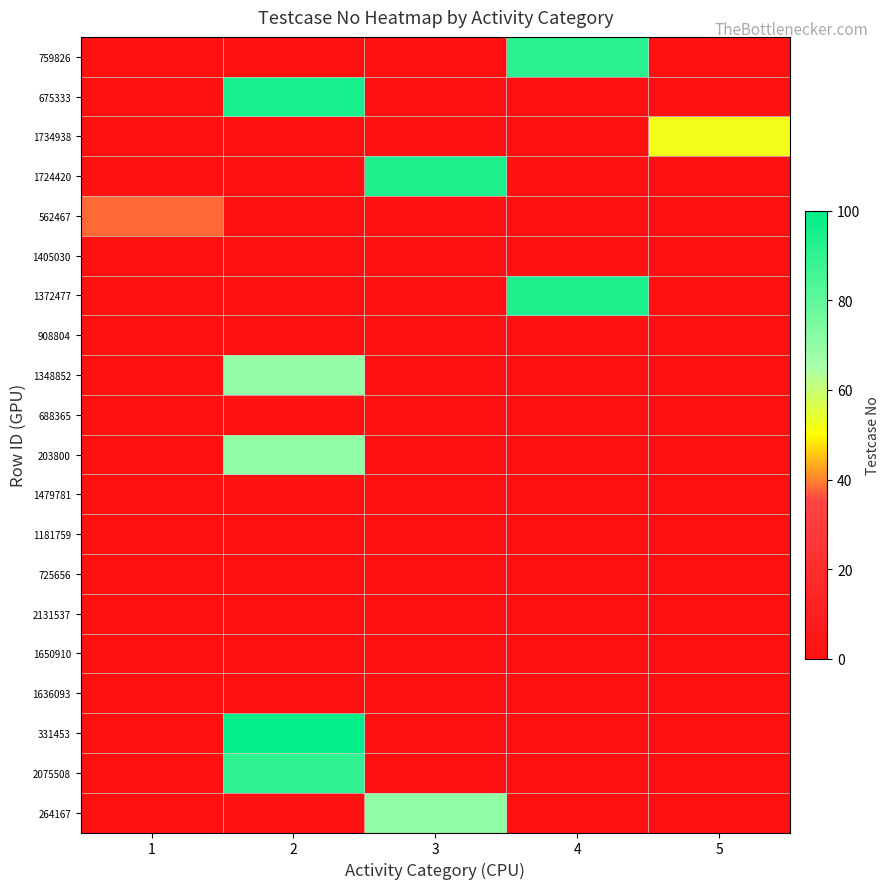

Between 1 and 2, which series saw the biggest shift?

331453